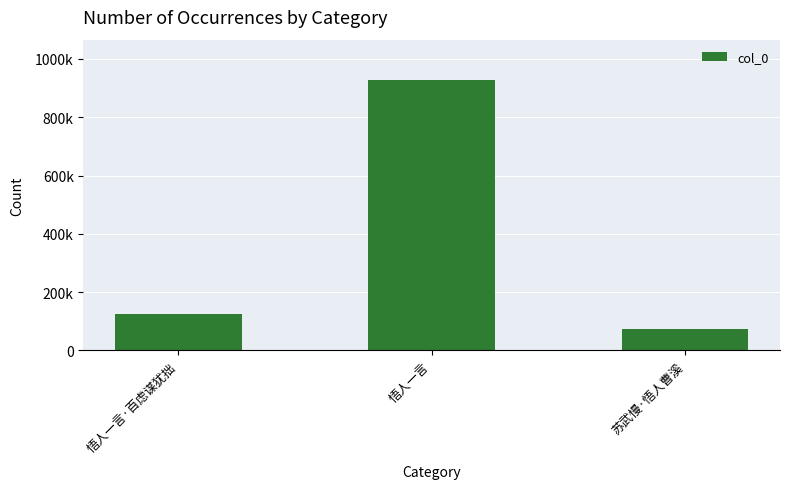

True or false: the data shows 1417259 at 悟人一言.

False